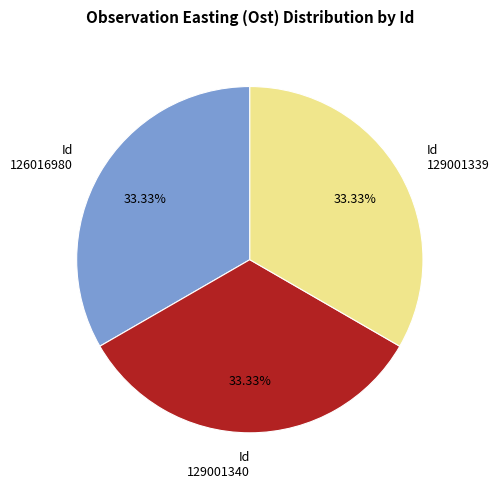

What is the ratio of the value at 129001340 to the value at 126016980?

1.0